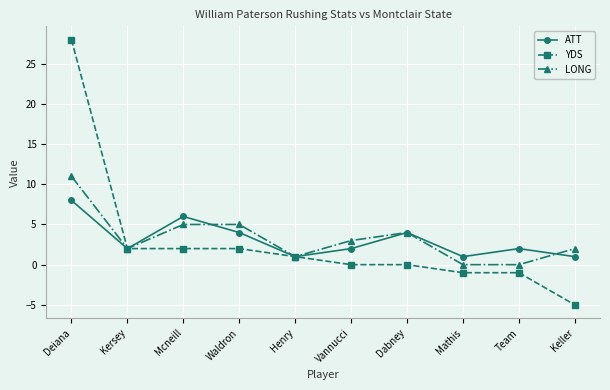

Reading right to left, list all the values displayed in this chart.

ATT: 1	2	1	4	2	1	4	6	2	8
YDS: -5	-1	-1	0	0	1	2	2	2	28
LONG: 2	0	0	4	3	1	5	5	2	11